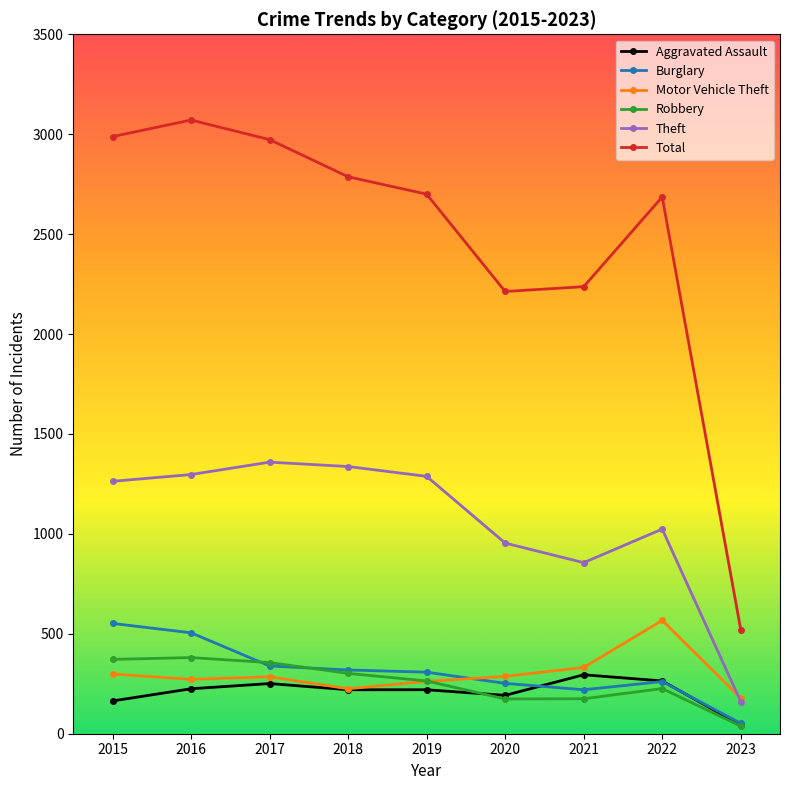

Does the chart display data point markers on the line(s)?

Yes